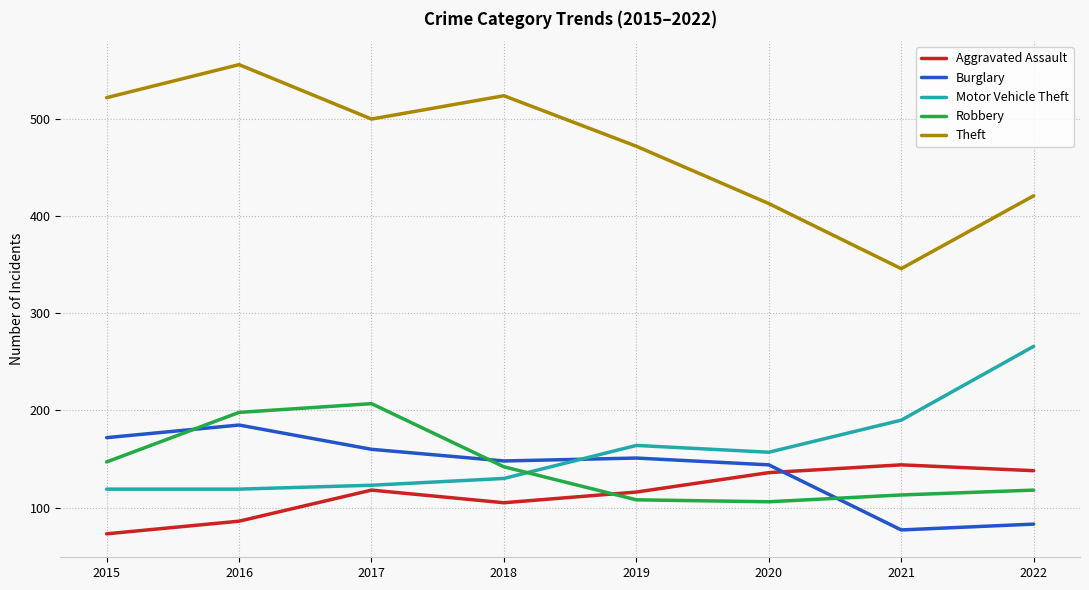

Does the chart have visible grid lines?

Yes